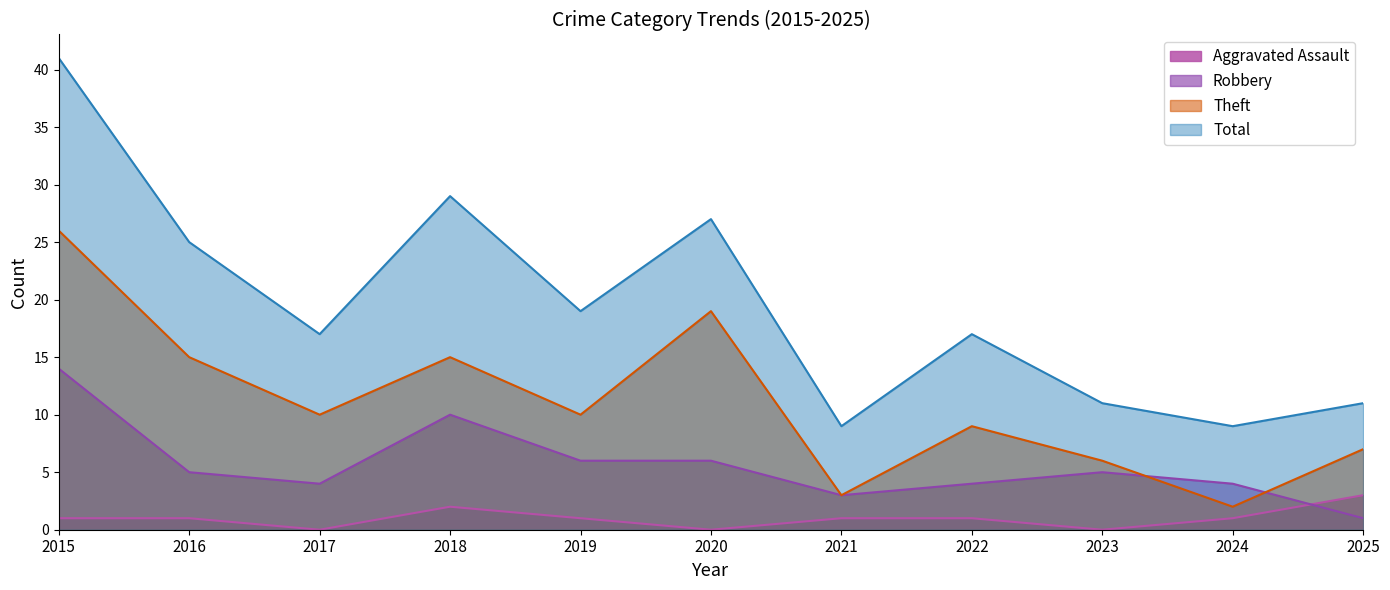

What is the value of the Aggravated Assault point at the 8th from the left?

1